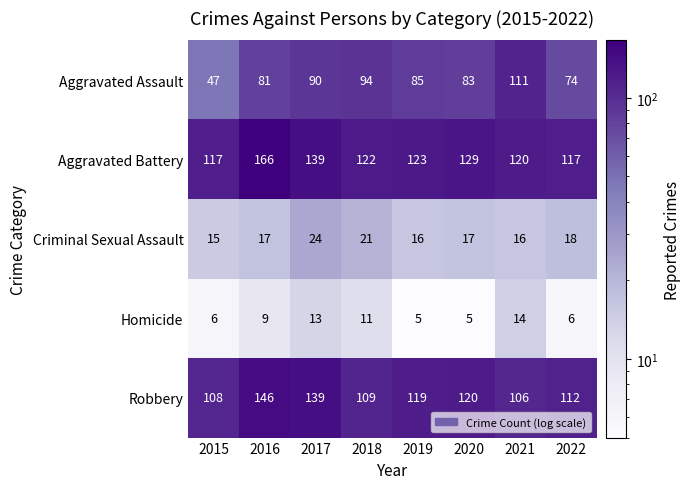

What is the maximum value shown in the chart?

166